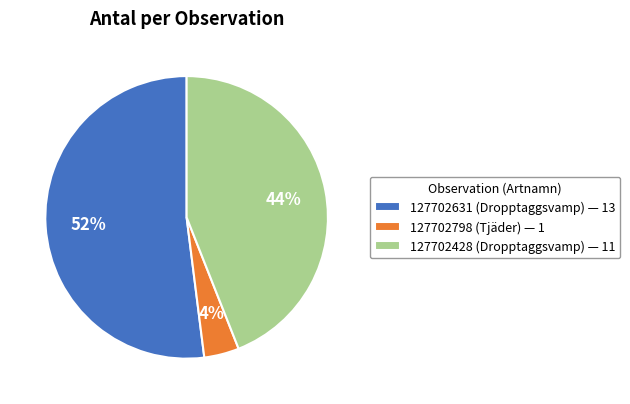

True or false: 127702631 (Dropptaggsvamp) accounts for 41% of the total.

False